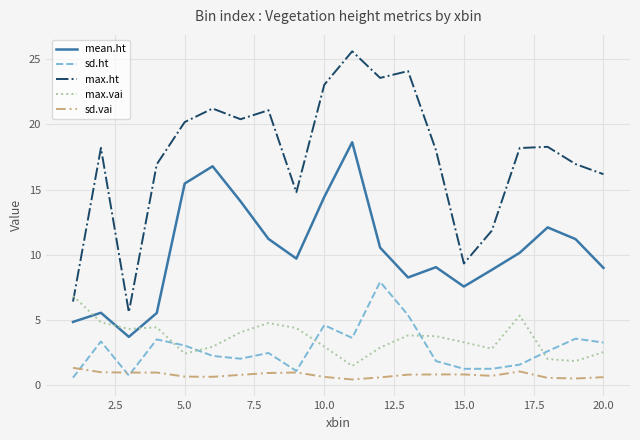

What is the lowest value of the sd.ht series?

0.6